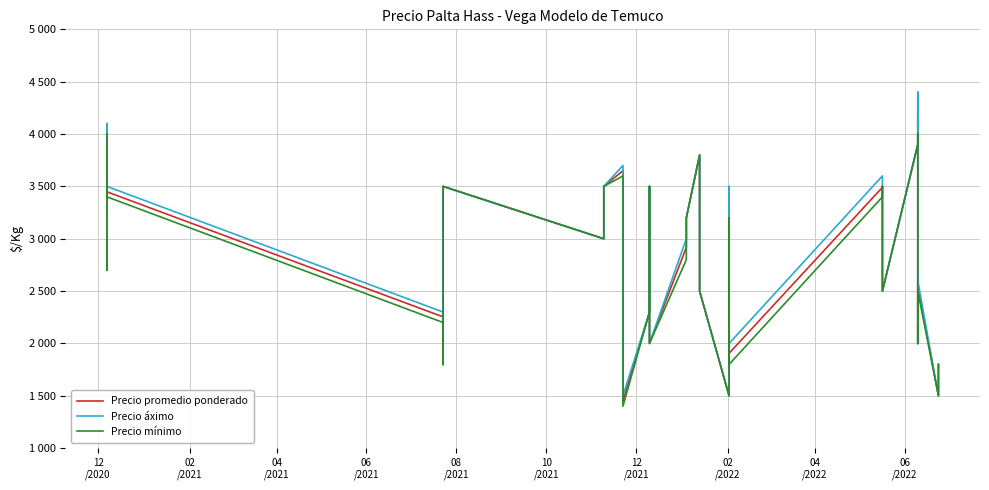

True or false: Precio áximo and Precio promedio ponderado intersect in this chart.

False